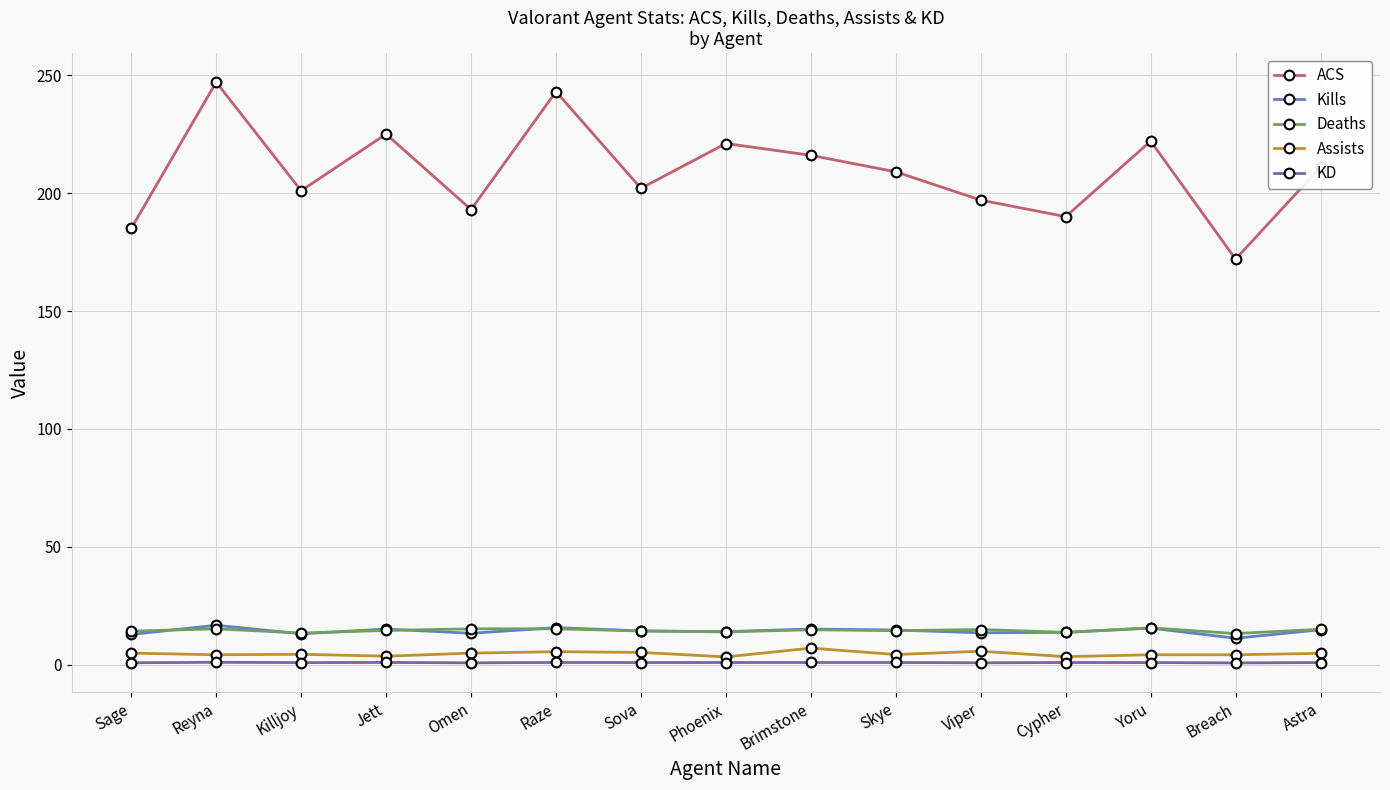

What are all the series names shown in the legend?

ACS, Kills, Deaths, Assists, KD